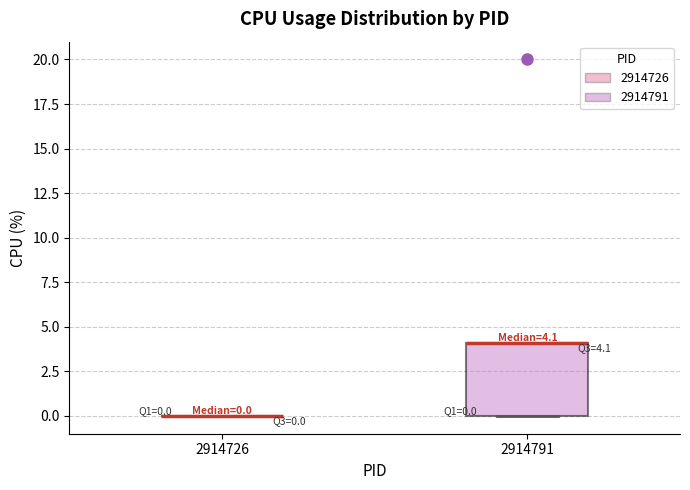

Comparing the boxes themselves (not the whiskers), which one is the tallest?

2914791